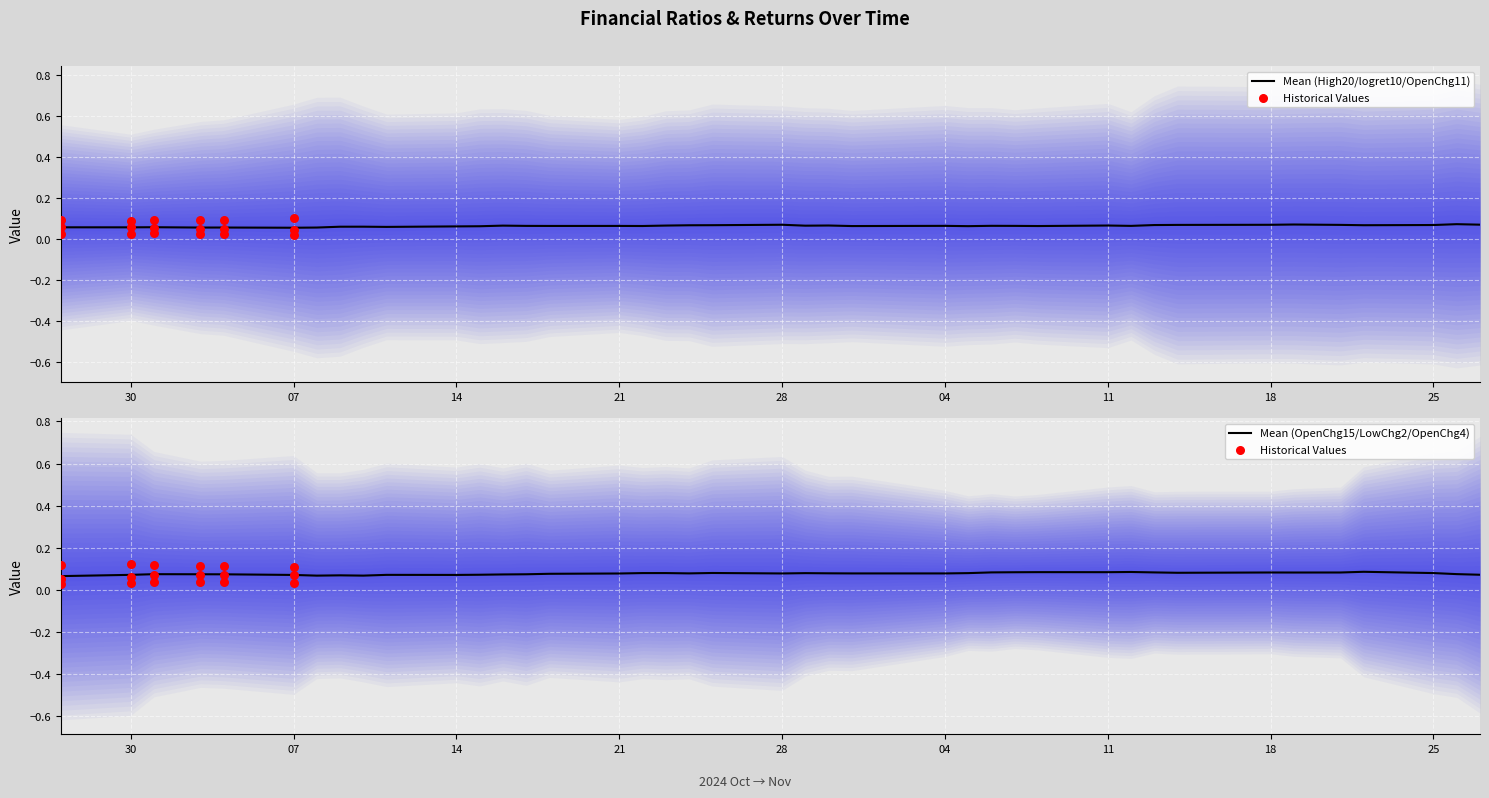

Which series has the widest spread of Y values?

Open_Chg15